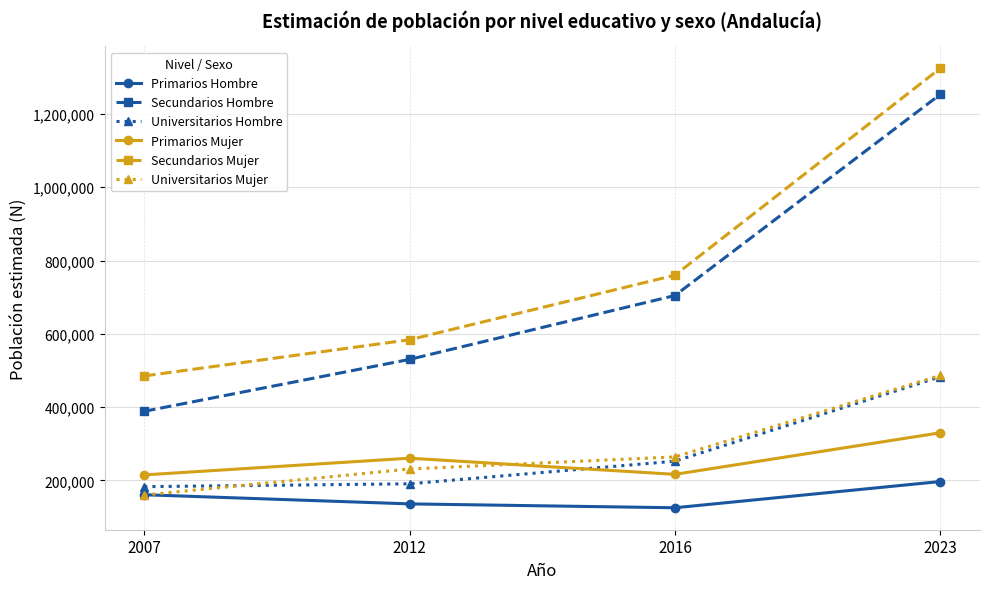

At which category is the sum across all series the highest?

2023